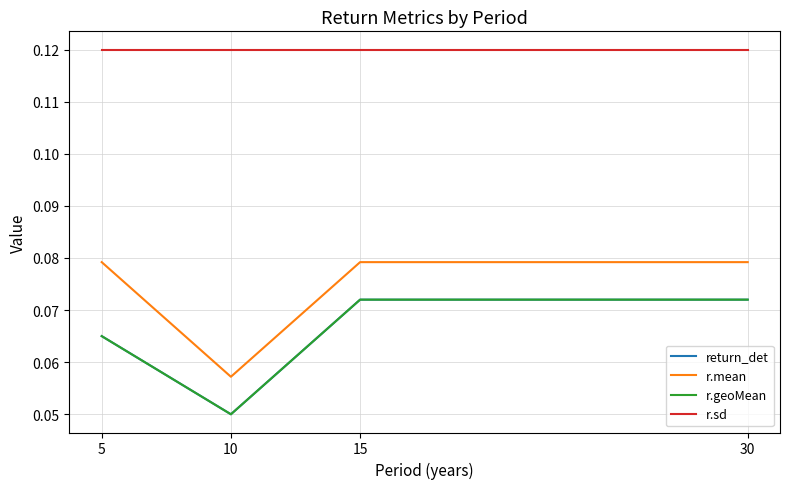

True or false: r.mean has a value of 0.1 at 15.

True